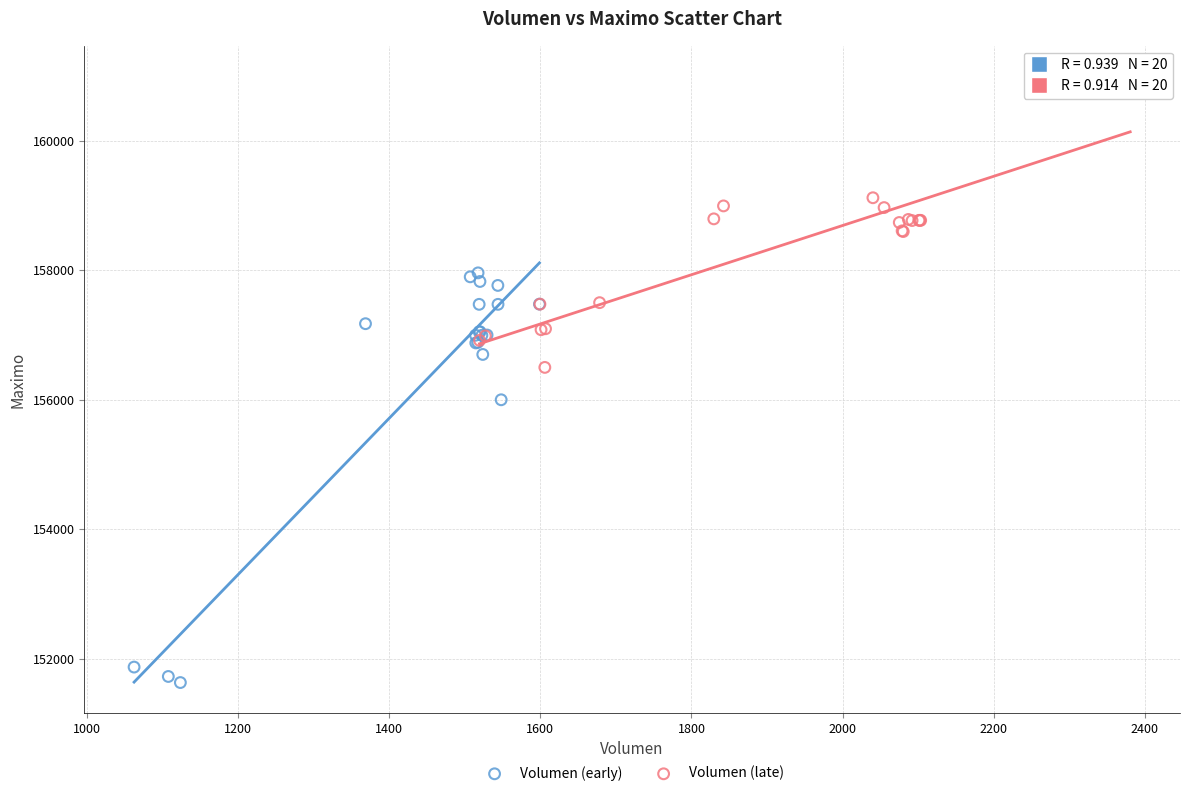

Which series contains the highest Y value?

Volumen (late)